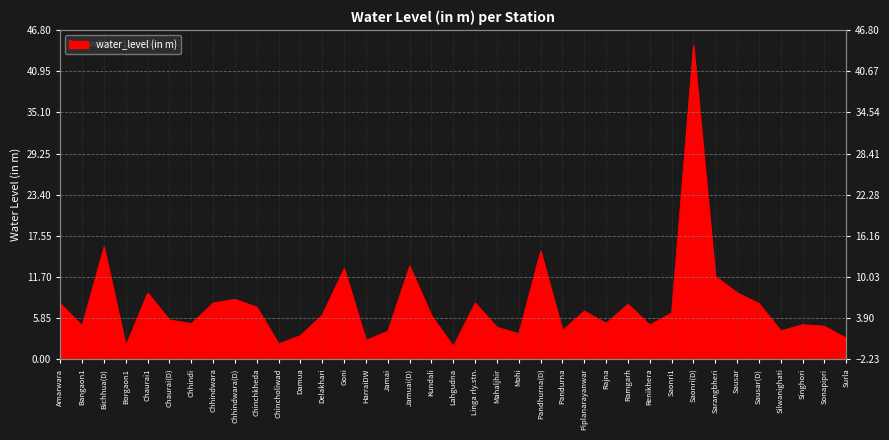

Reading left to right, extract all data points from this chart.

7.9	4.8	16.0	1.9	9.4	5.6	5.1	8.0	8.6	7.4	2.2	3.4	6.3	12.9	2.7	4.0	13.2	6.2	1.9	8.0	4.6	3.7	15.4	4.1	6.9	5.2	7.8	4.9	6.6	44.6	11.8	9.5	8.0	4.1	5.0	4.7	3.0